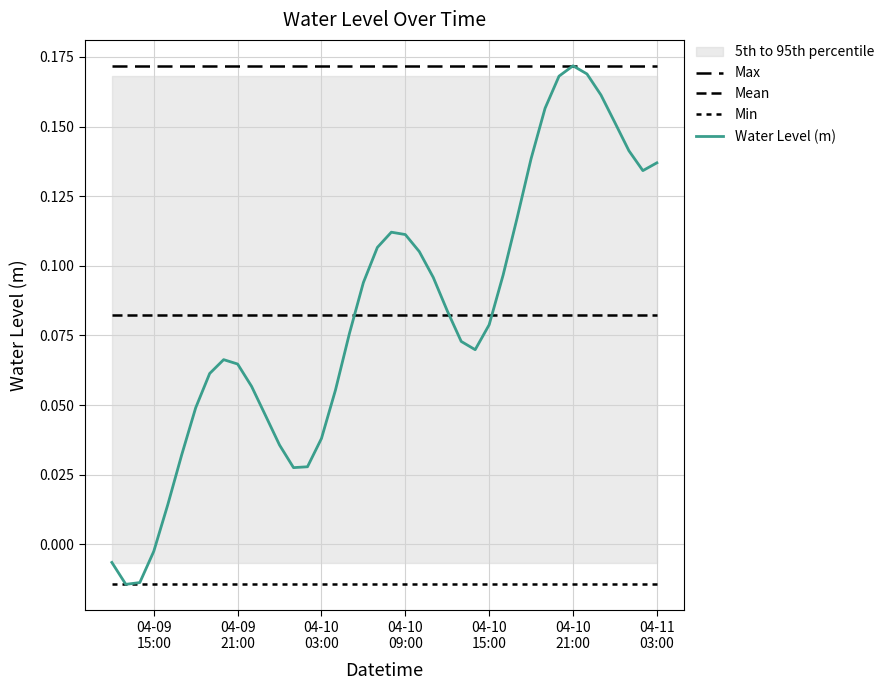

At which category is the sum across all series the highest?

04-10 21:00